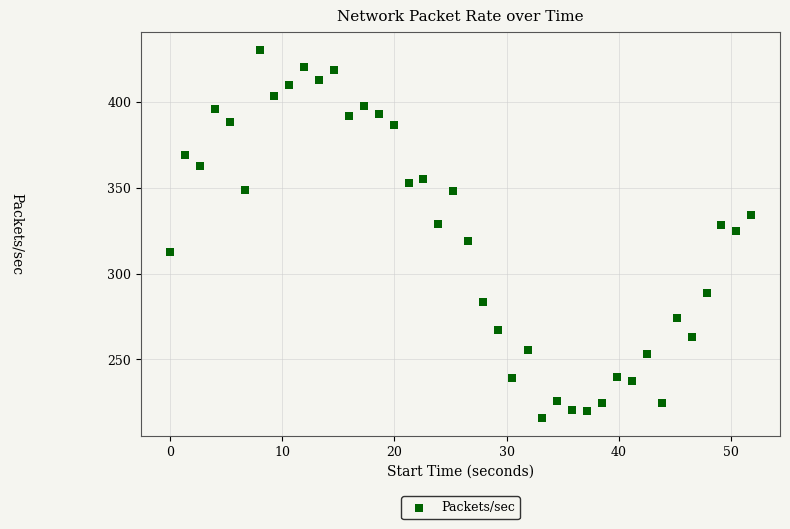

What is the range of Y values (max minus min)?

214.5